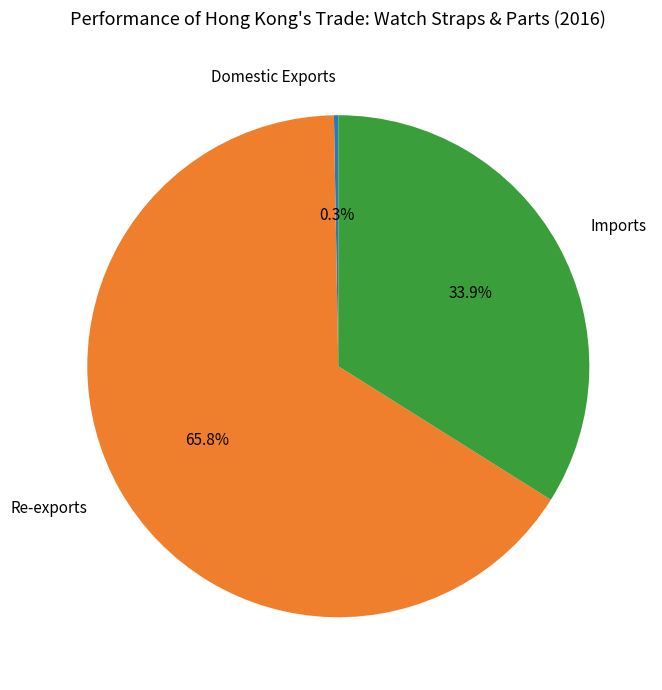

Which has a higher value, Imports or Re-exports?

Re-exports